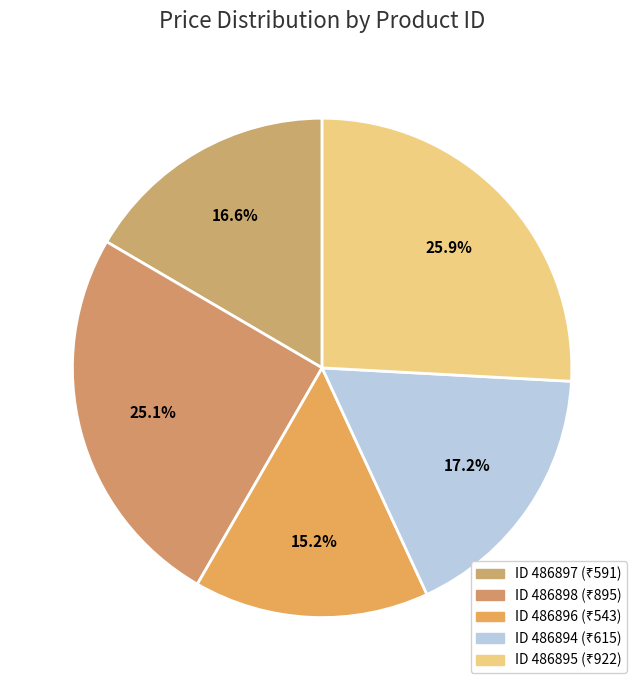

How many slices are in this pie chart?

5